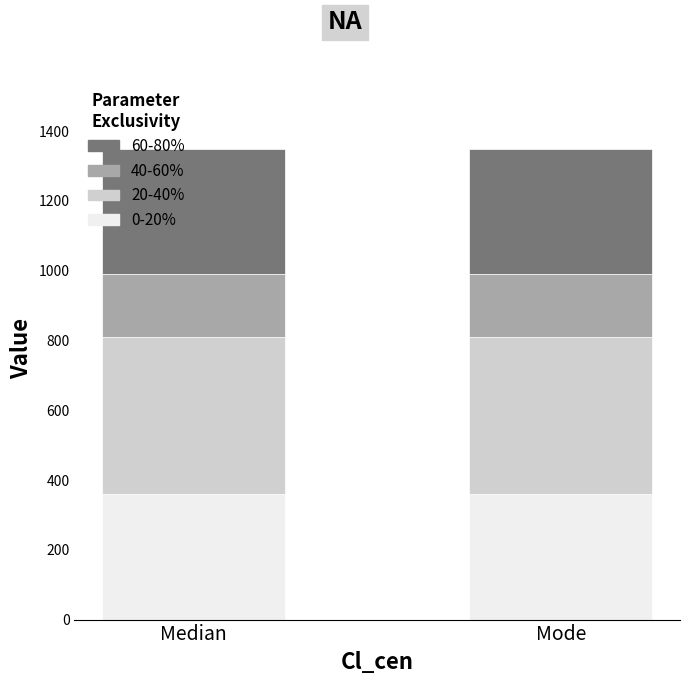

What is the lowest value of the 0-20% series?

360